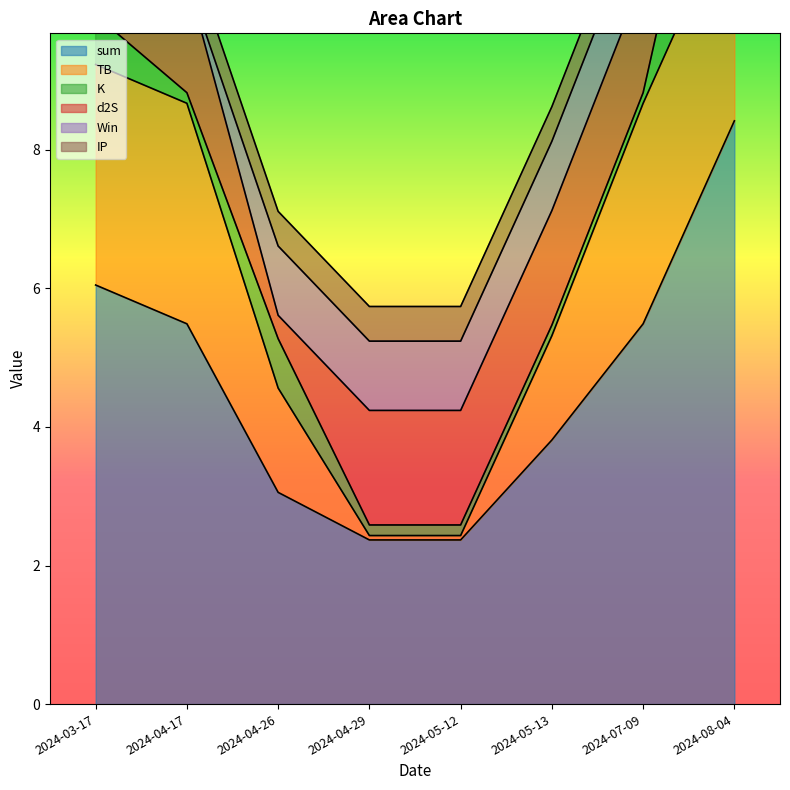

True or false: K has a value of 0.2 at 2024-04-26.

False